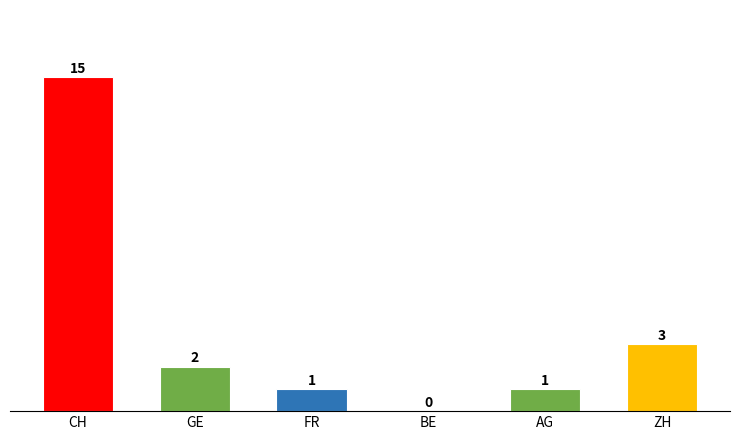

What is the sum of all values?

22